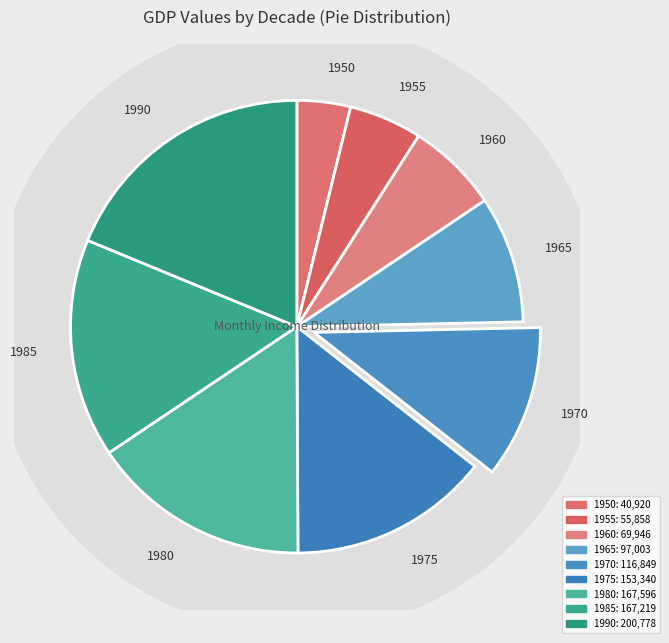

To the nearest percent, what portion does 1955 represent?

5%